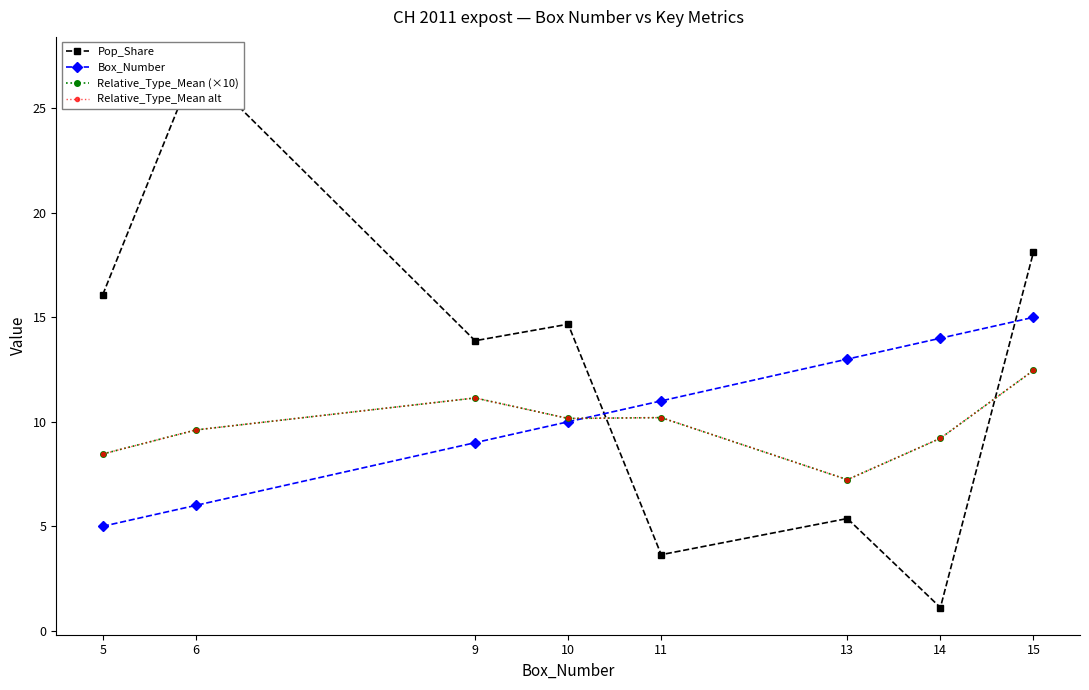

Read the Relative_Type_Mean (×10) value at 13.

7.2